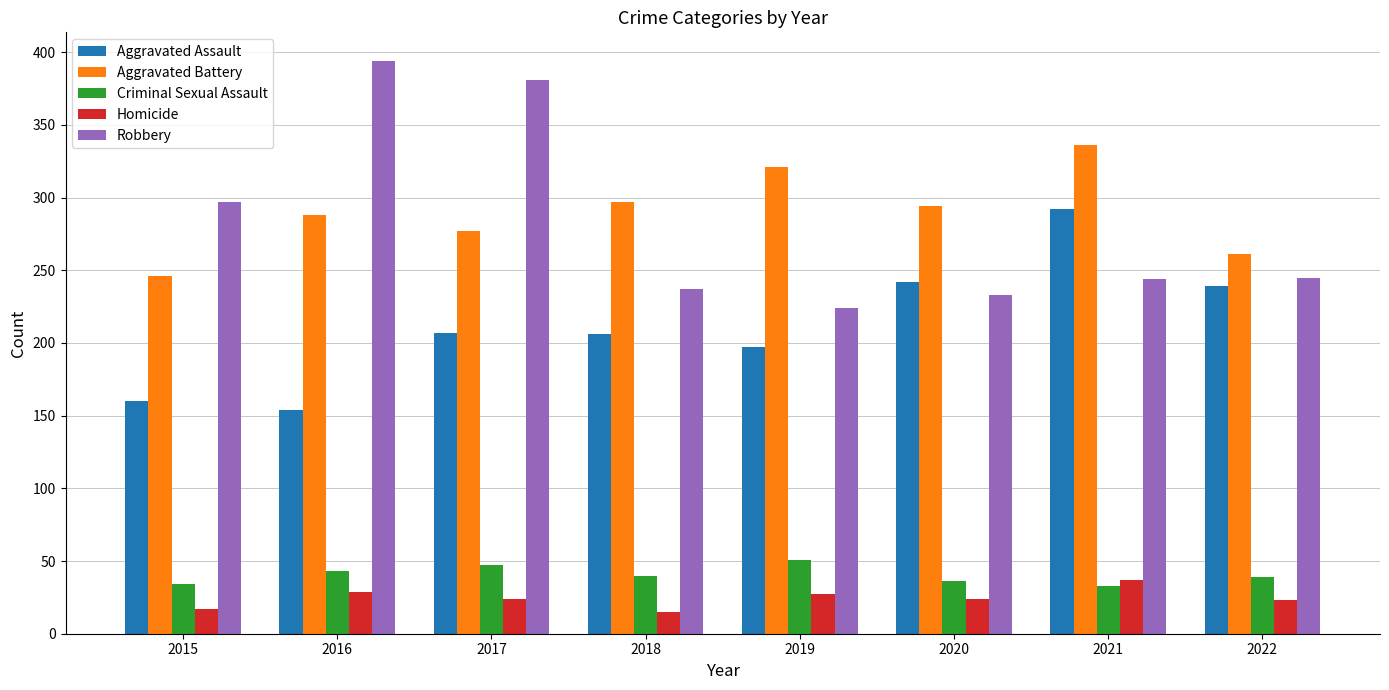

Rank the series at 2020 from lowest to highest value.

Homicide, Criminal Sexual Assault, Robbery, Aggravated Assault, Aggravated Battery